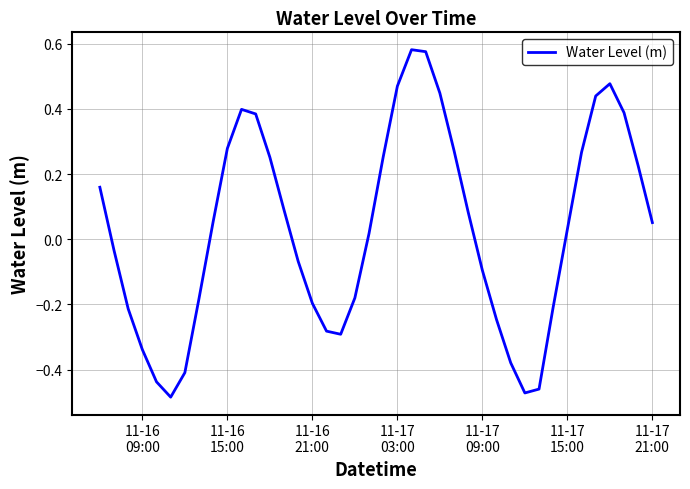

What is the difference between the maximum and minimum values?

1.1